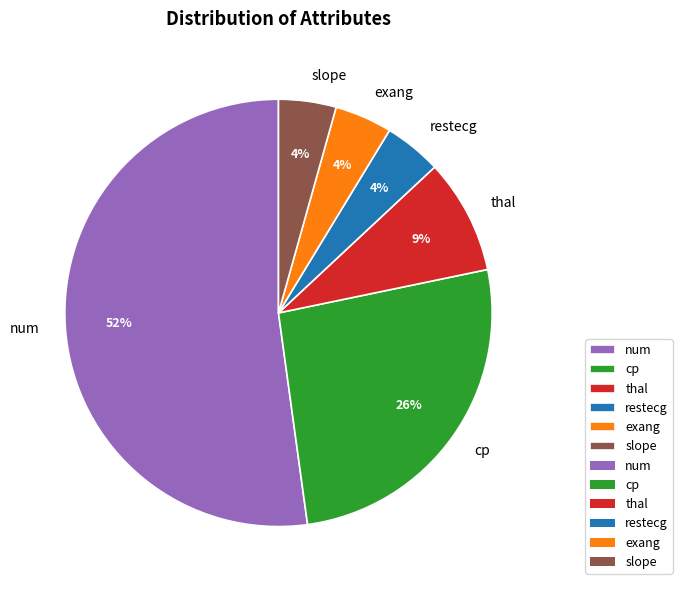

Count the number of slices in the pie.

6